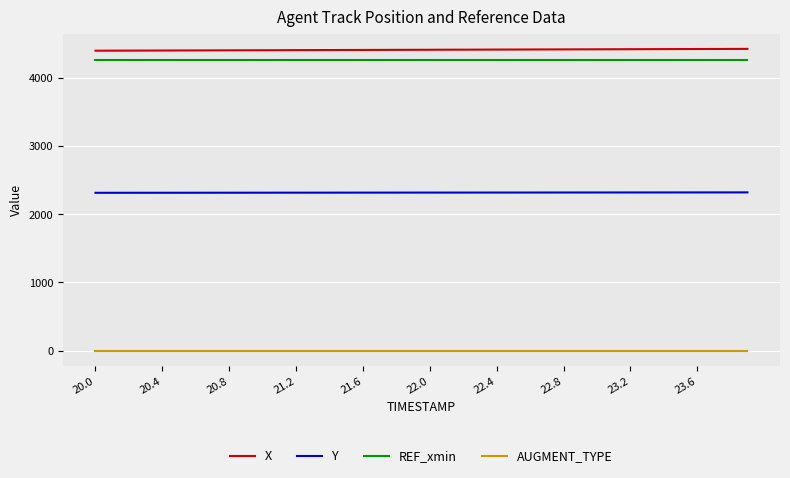

Is this an area chart (filled region under the line)?

No